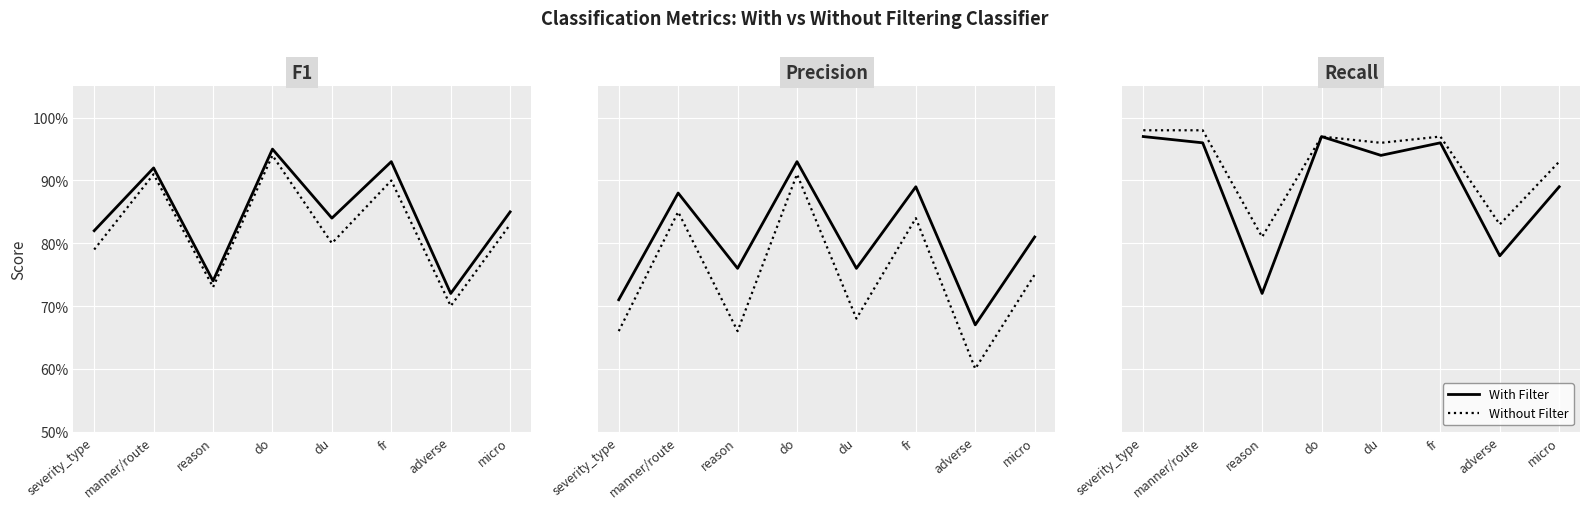

Which has a higher value, do or micro?

do